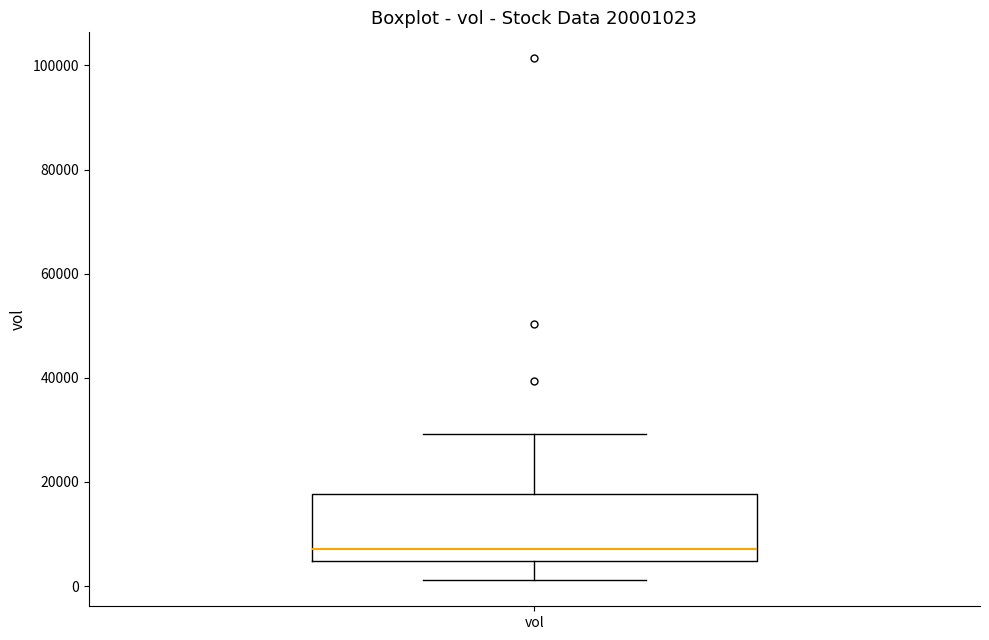

Where does the lower whisker of the box for vol end on the y-axis? The values are not printed on the chart, so give them approximately, as read against the axis.

2000